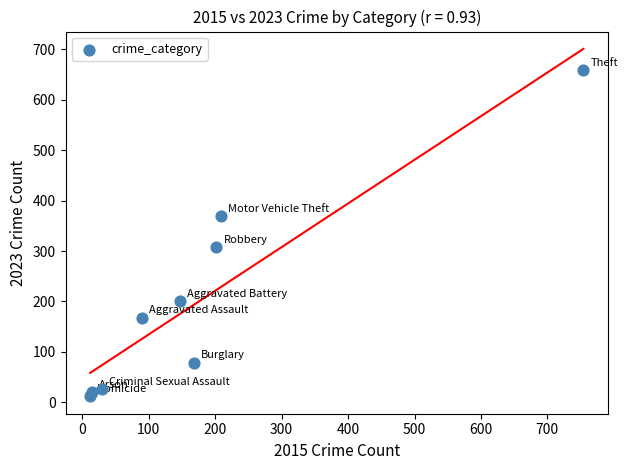

What is the average X value?

181